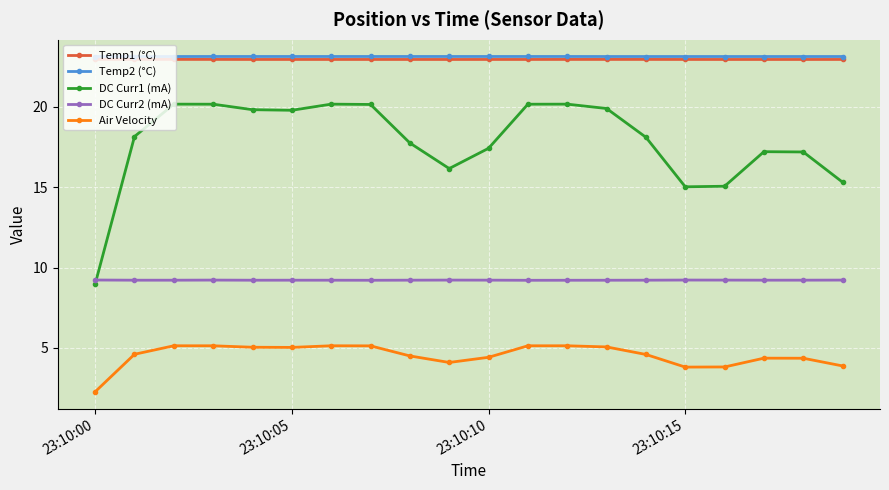

At how many categories does at least one series exceed 10?

20